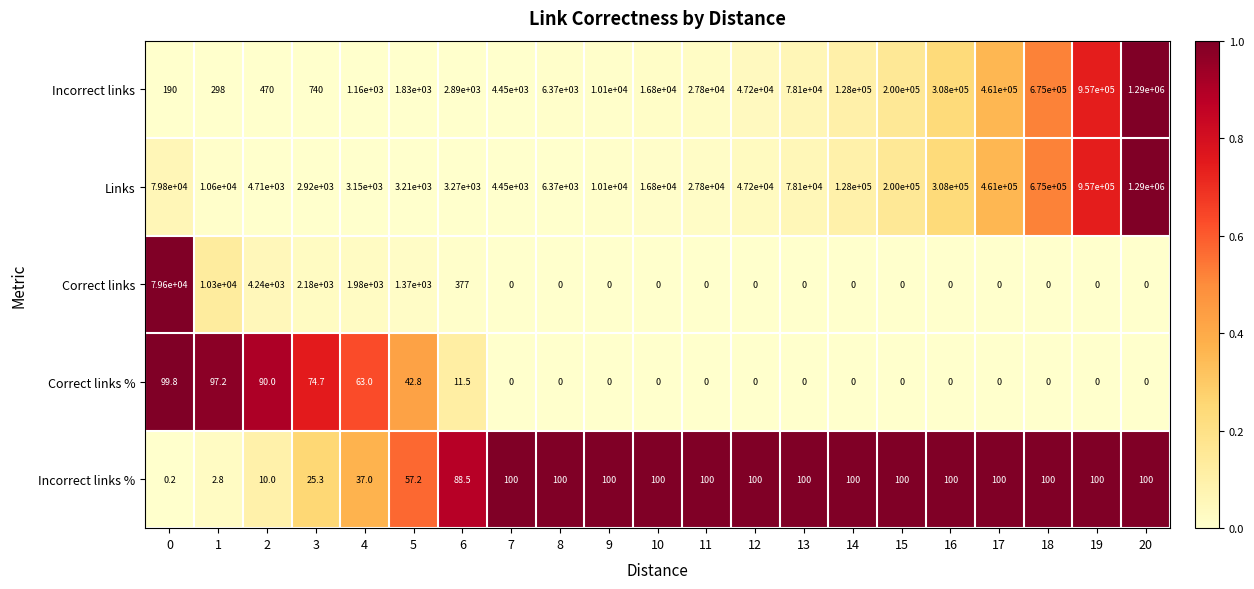

At how many categories does at least one series exceed 106369?

7